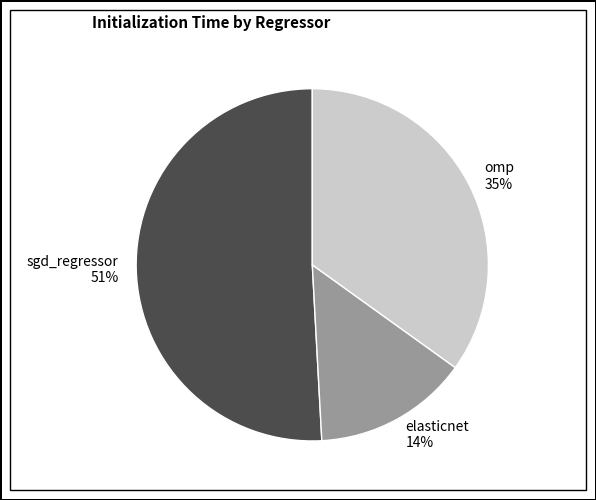

How many slices are in this pie chart?

3